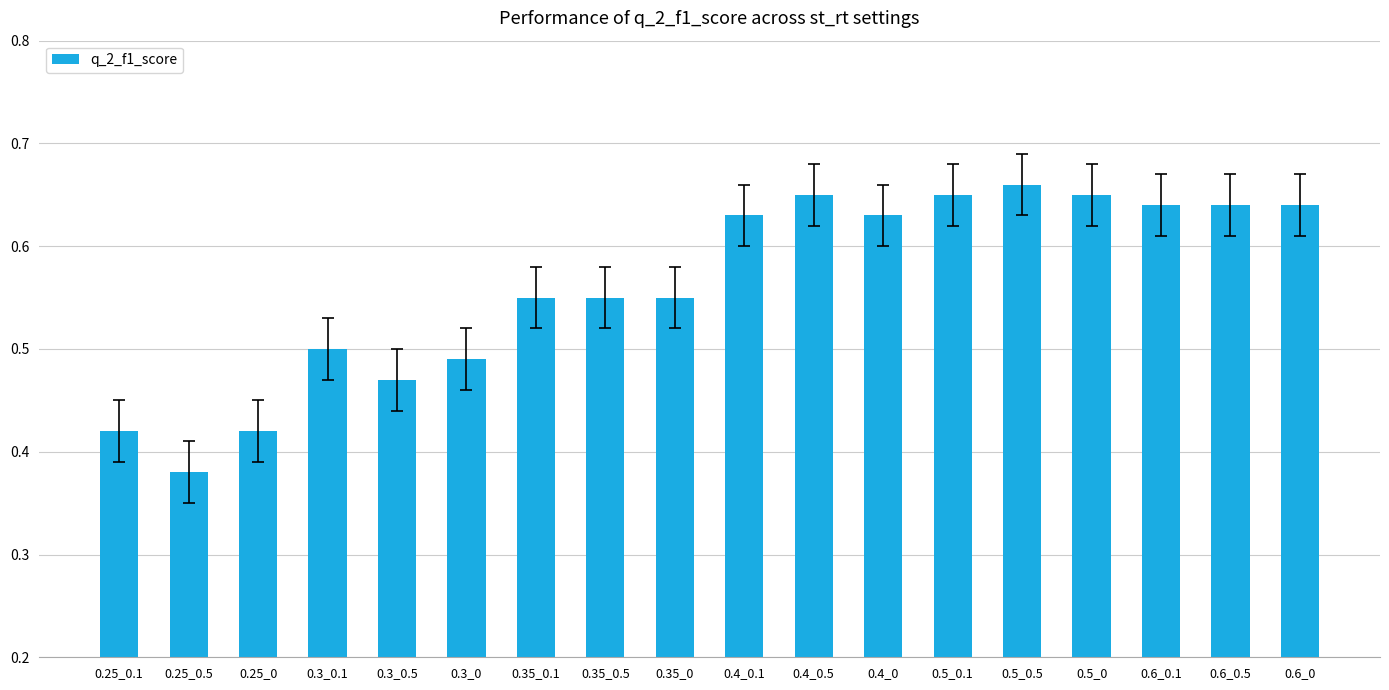

Where is the data nearest to the value 0?

0.25_0.5